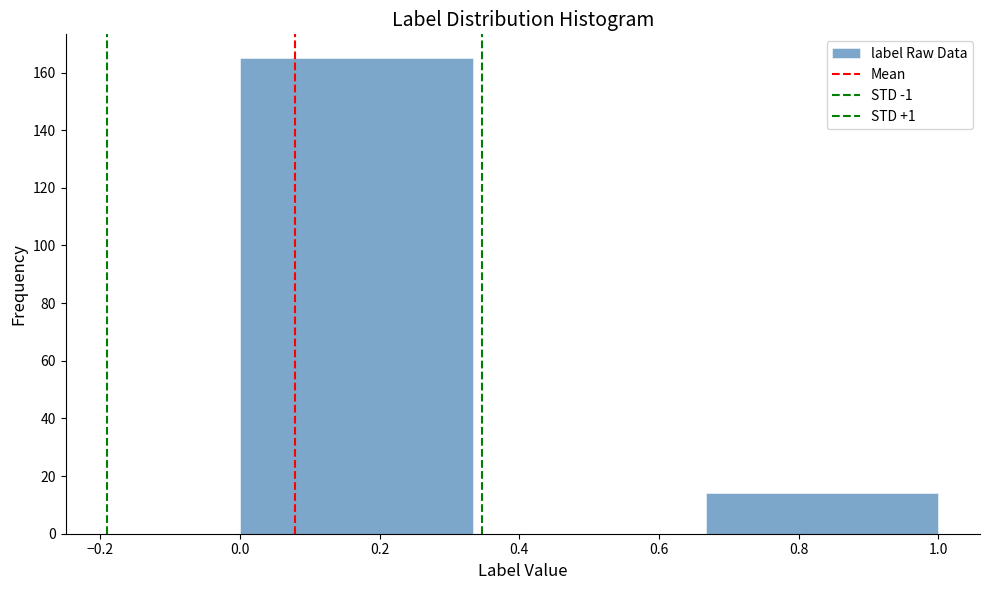

Over which range of the x-axis is the bar tallest?

0.00 to 0.34